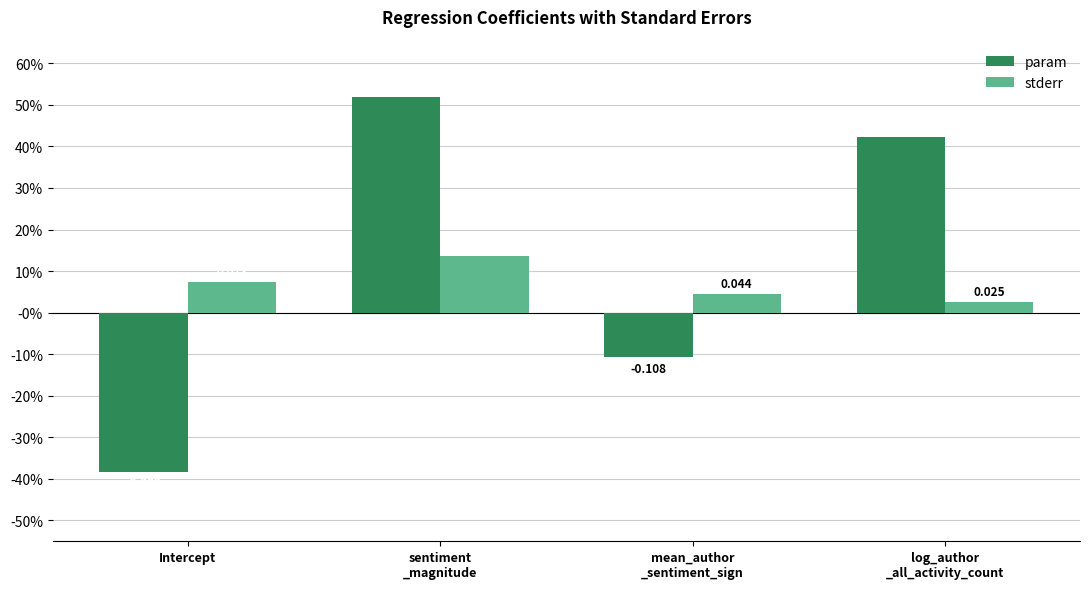

Reading right to left, what are all the values shown in this chart?

param: 0.4	-0.1	0.5	-0.4
stderr: 0.0	0.0	0.1	0.1